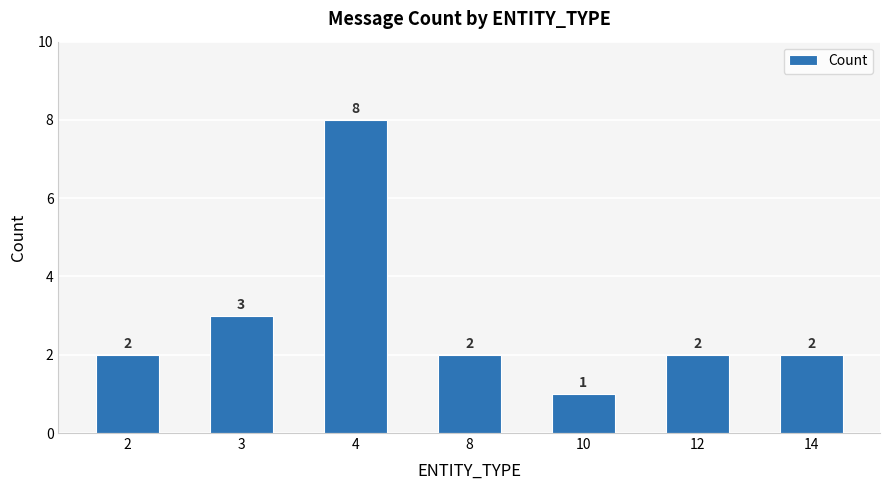

Which label corresponds to the smallest value in the chart?

10